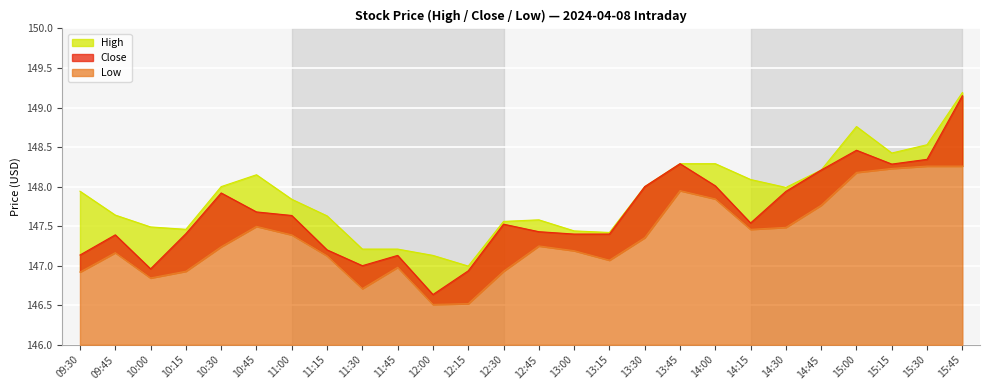

Reading left to right, extract all data points from this chart.

High: 147.9	147.6	147.5	147.5	148.0	148.2	147.8	147.6	147.2	147.2	147.1	147.0	147.6	147.6	147.4	147.4	148.0	148.3	148.3	148.1	148.0	148.2	148.8	148.4	148.5	149.2
Close: 147.1	147.4	147.0	147.4	147.9	147.7	147.6	147.2	147.0	147.1	146.6	146.9	147.5	147.4	147.4	147.4	148.0	148.3	148.0	147.5	147.9	148.2	148.5	148.3	148.3	149.2
Low: 146.9	147.2	146.8	146.9	147.2	147.5	147.4	147.1	146.7	147.0	146.5	146.5	146.9	147.2	147.2	147.1	147.4	147.9	147.8	147.5	147.5	147.8	148.2	148.2	148.3	148.3